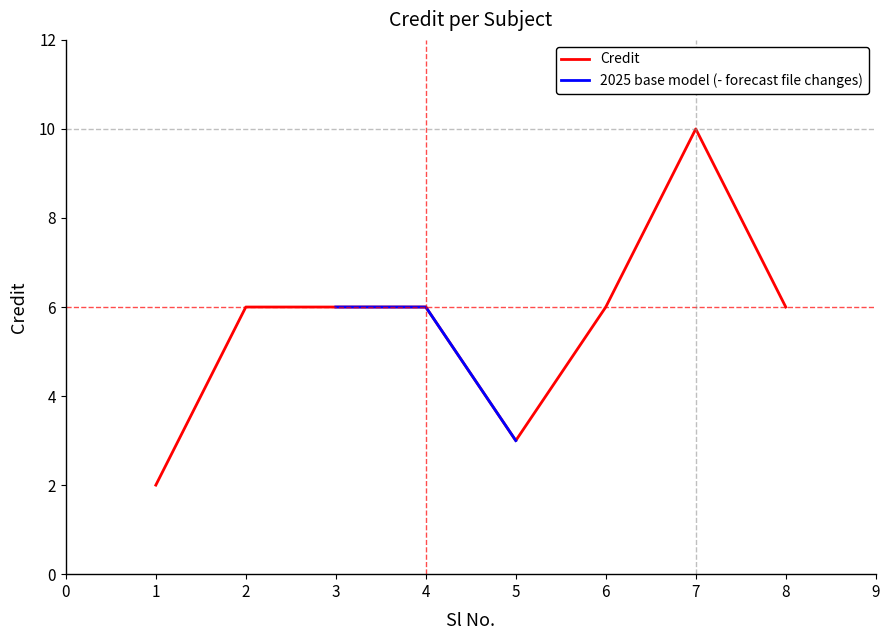

Is it true that Credit equals 2 at 1?

True